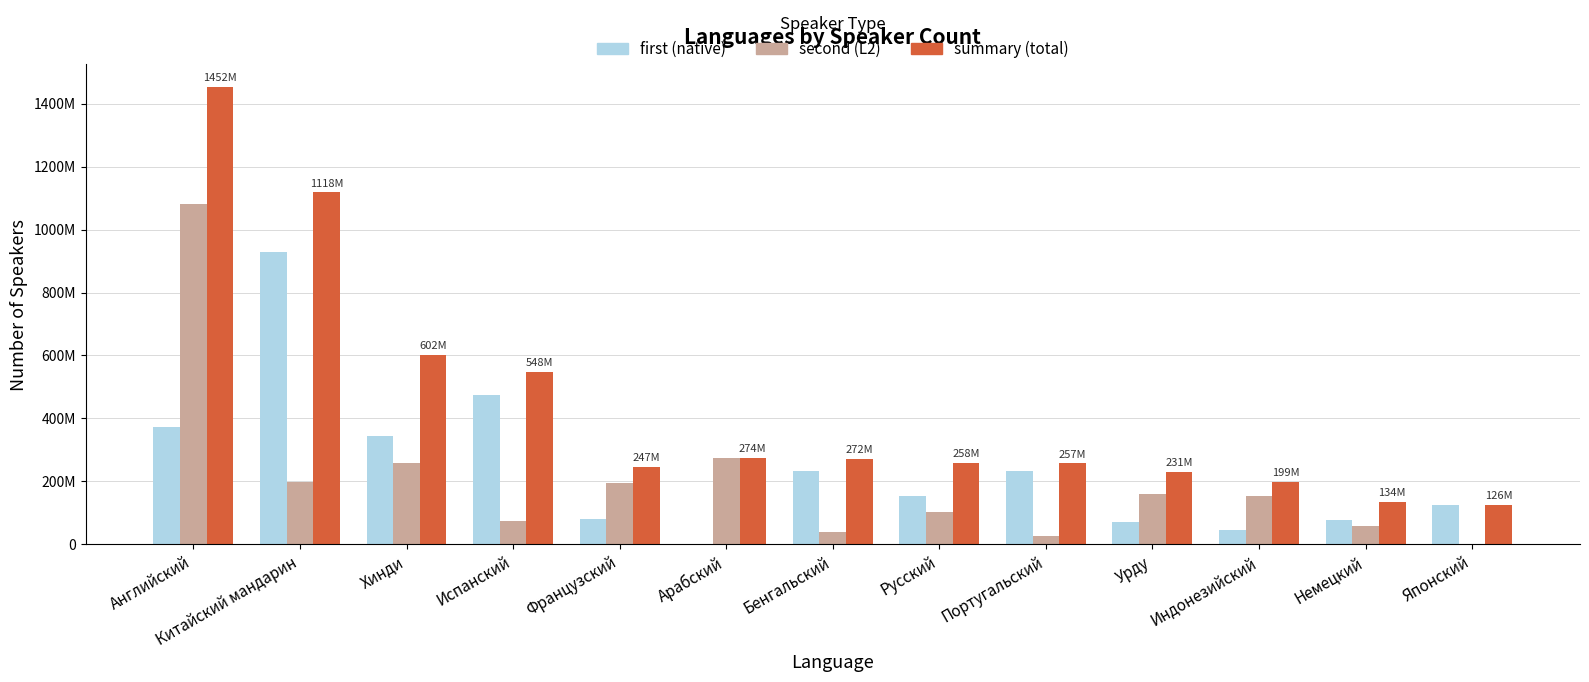

Are the bars grouped side by side (vs. stacked)?

Yes